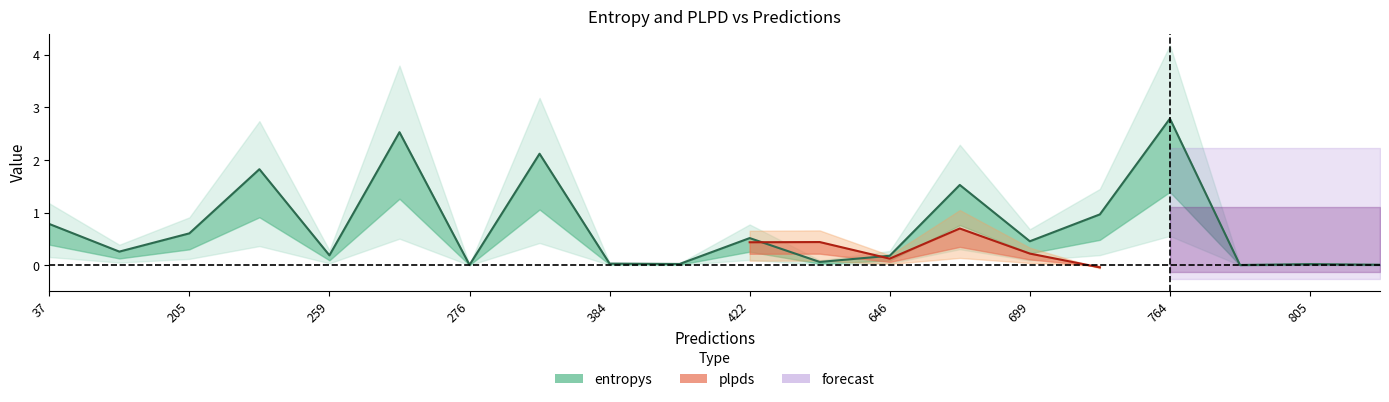

True or false: entropys and plpds cross at least once.

True